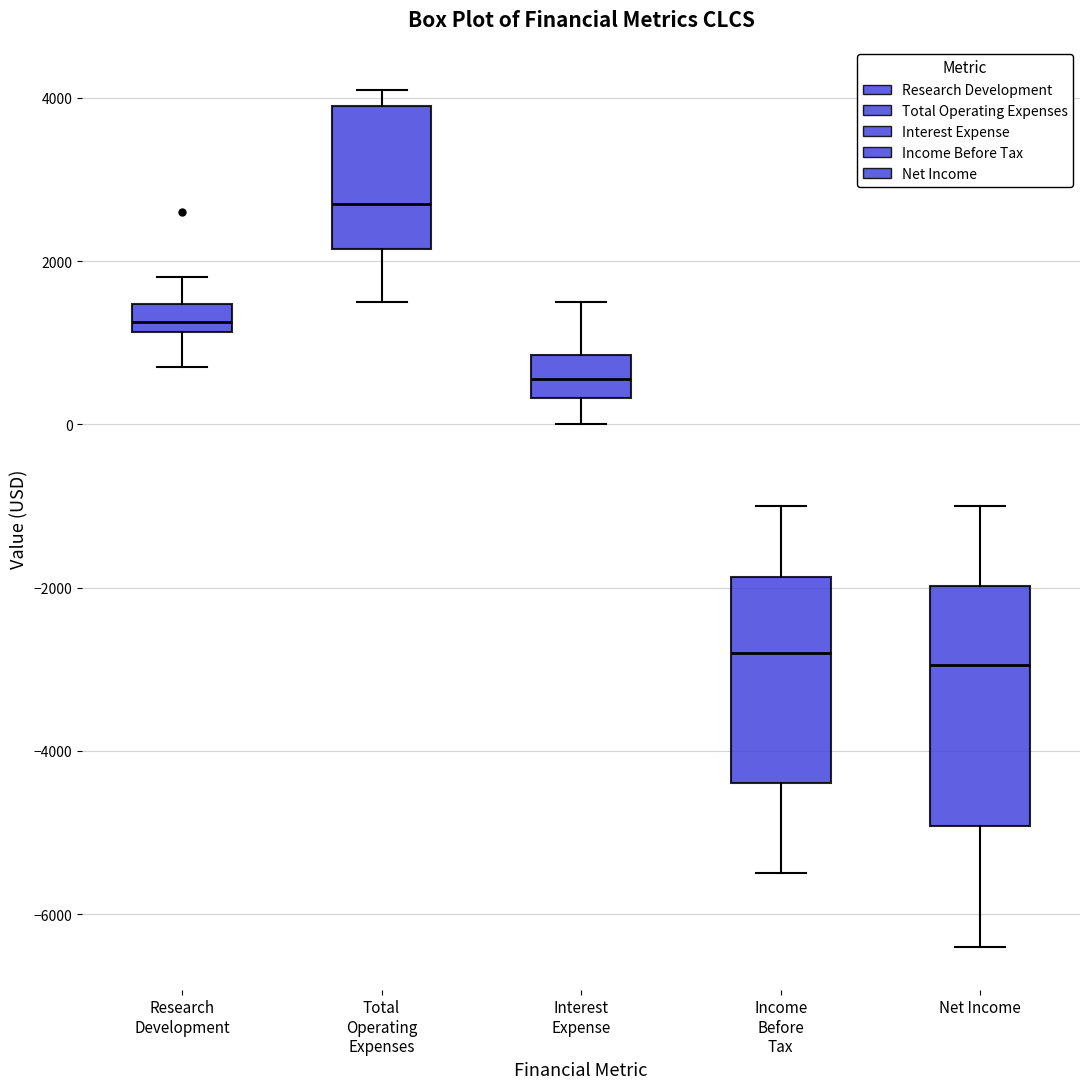

Where does the median line of the box for Net Income sit on the y-axis? The values are not printed on the chart, so give them approximately, as read against the axis.

-3000